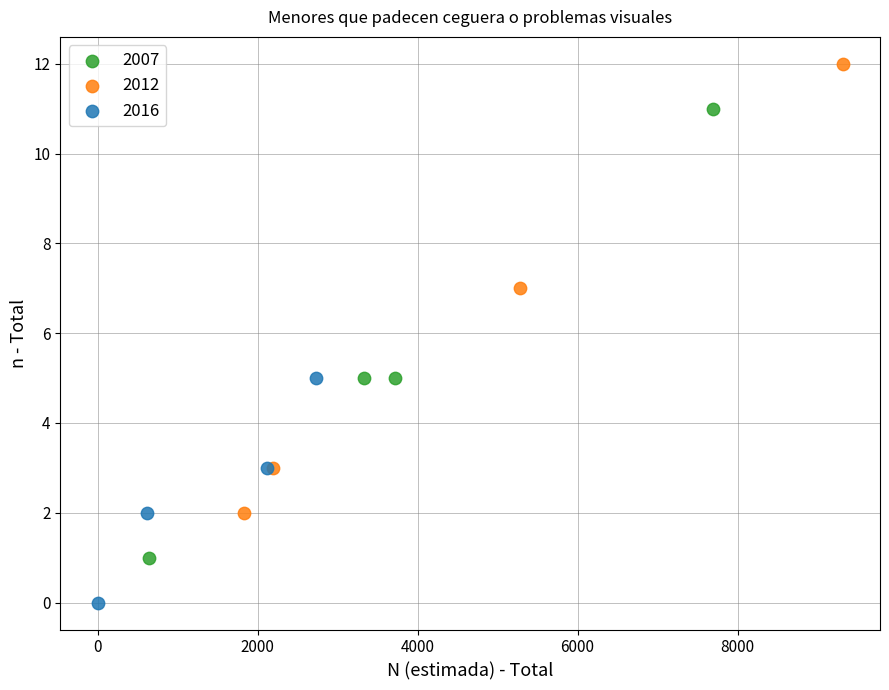

Which series contains the lowest Y value?

2016